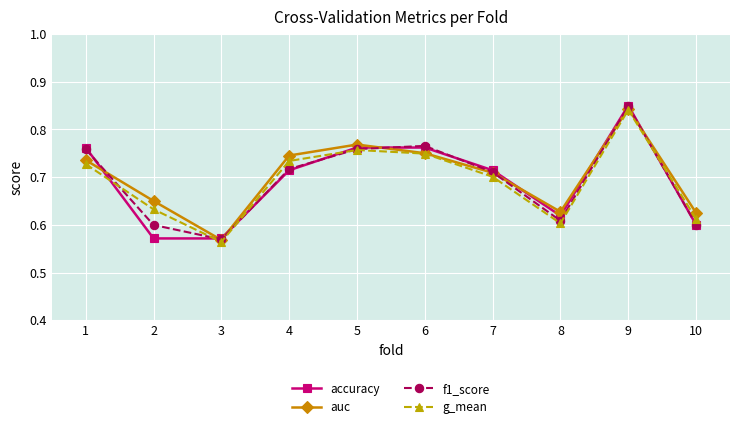

At which category does g_mean reach its first local valley?

3